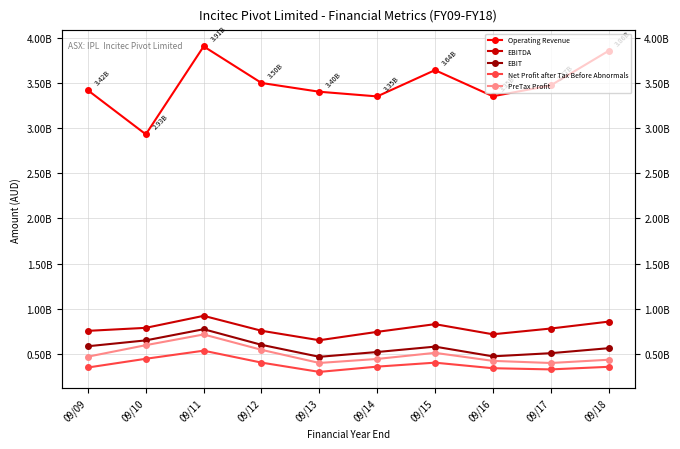

At which category does Operating Revenue reach its first local valley?

09/10